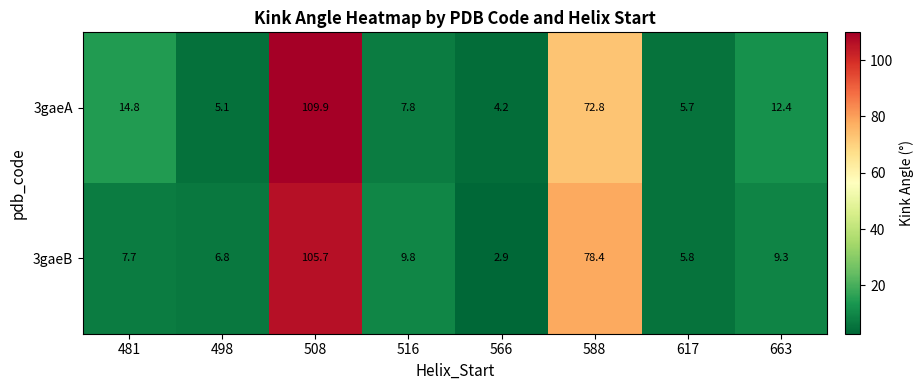

What is the approximate value of 3gaeA at 481?

14.8